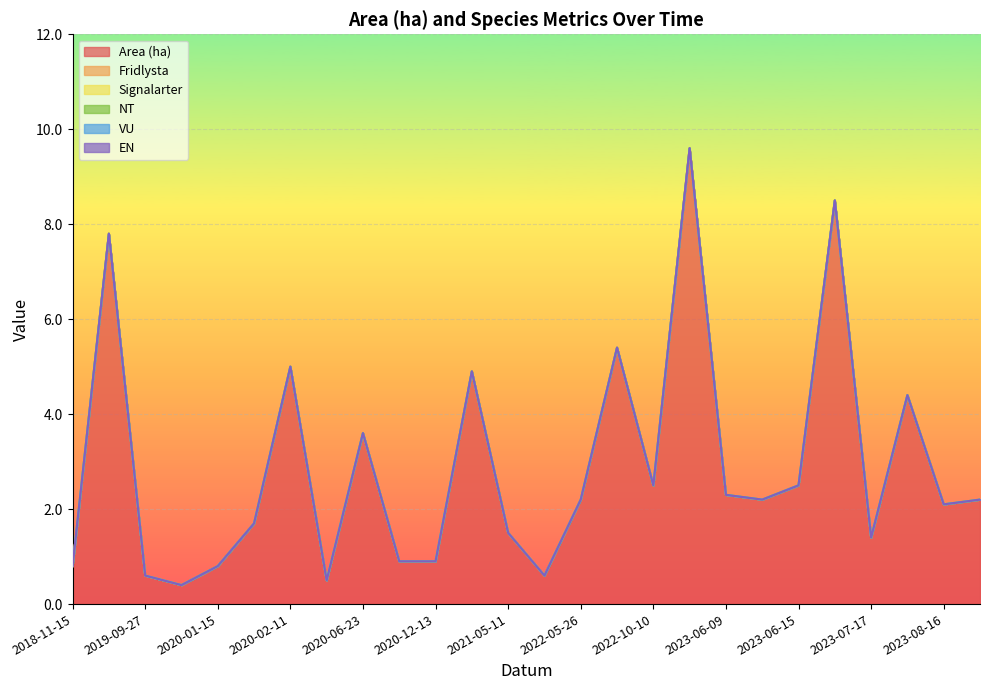

Does the chart display data point markers on the line(s)?

No